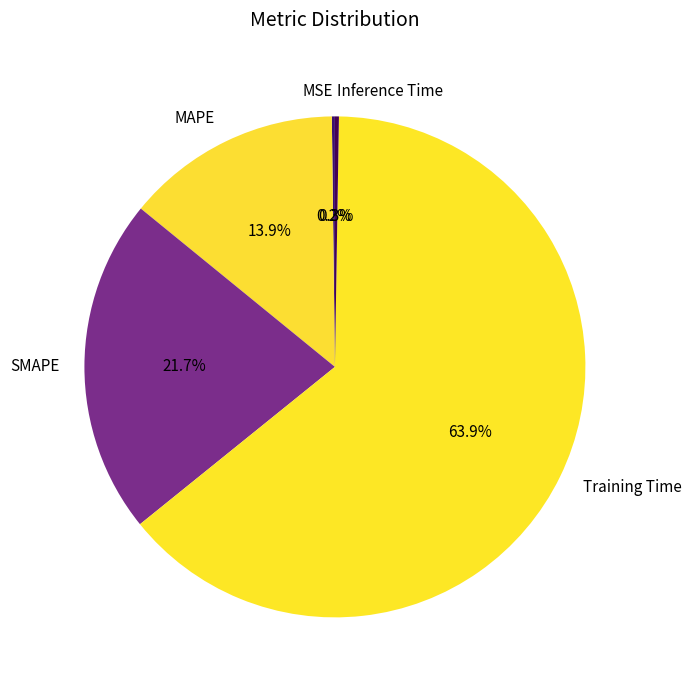

To the nearest percent, what is the difference between the SMAPE and Training Time slice percentages?

42%